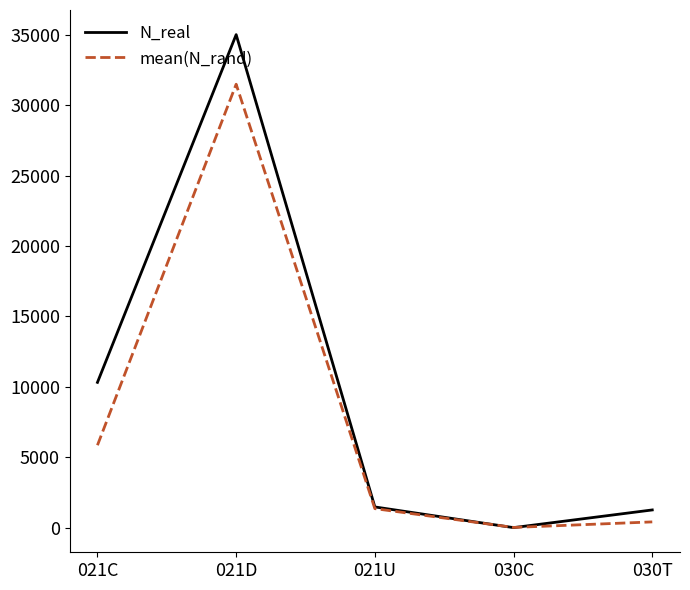

Which category has the lowest value across all series?

030C